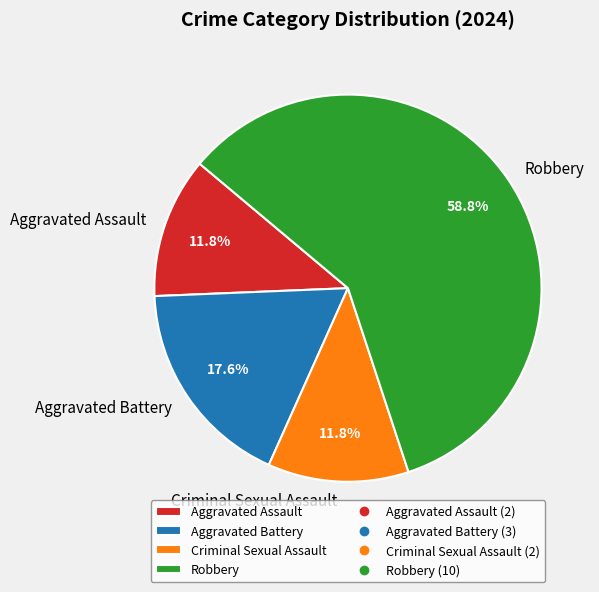

Combined, do Aggravated Battery and Aggravated Assault account for over 50%?

No